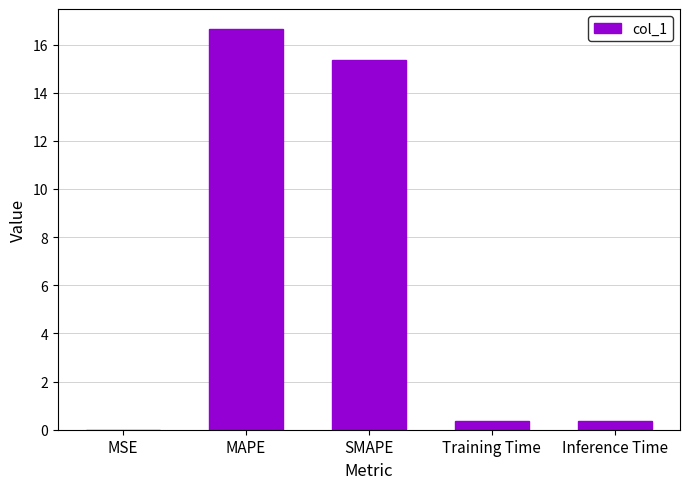

What is the sum of the values at MAPE and SMAPE?

32.0